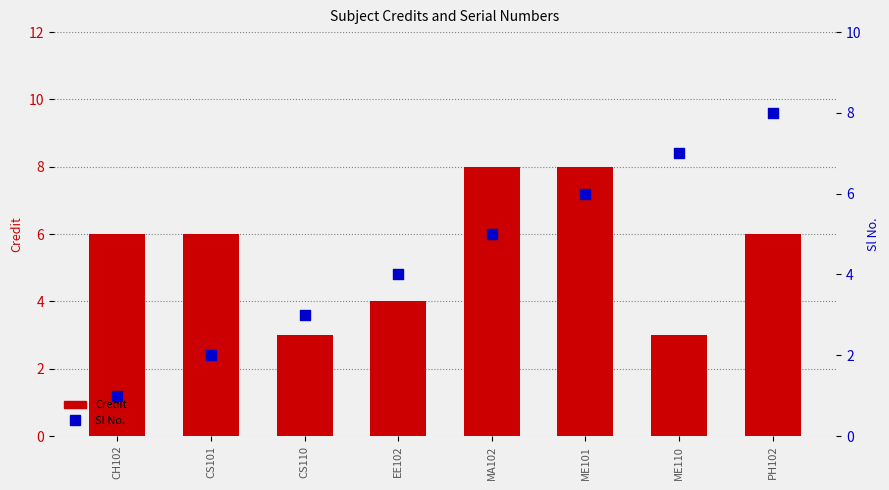

What are all the series names shown in the legend?

Credit, Sl No.